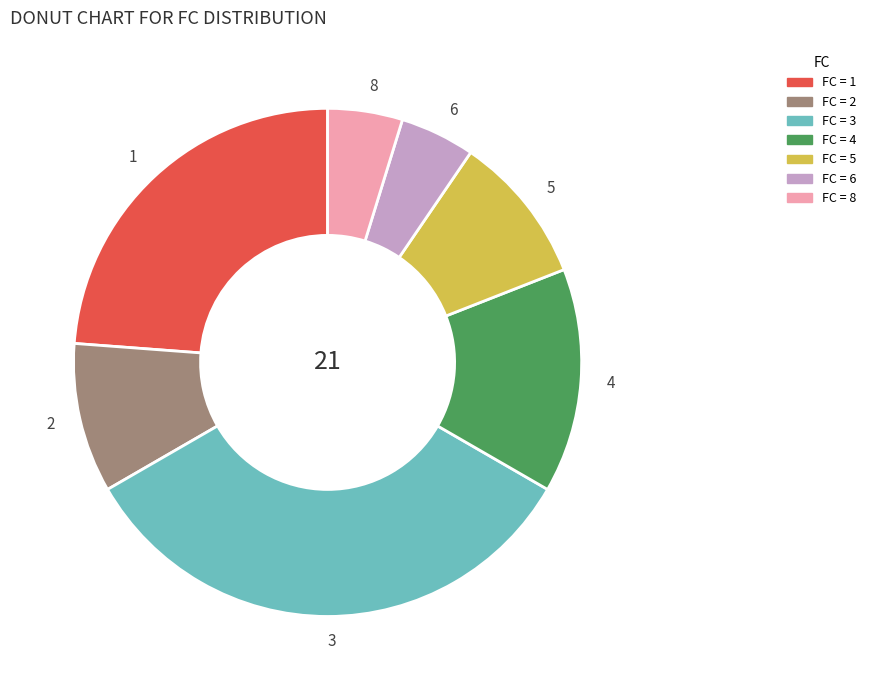

What is the ratio of the value at 1 to the value at 3?

0.7